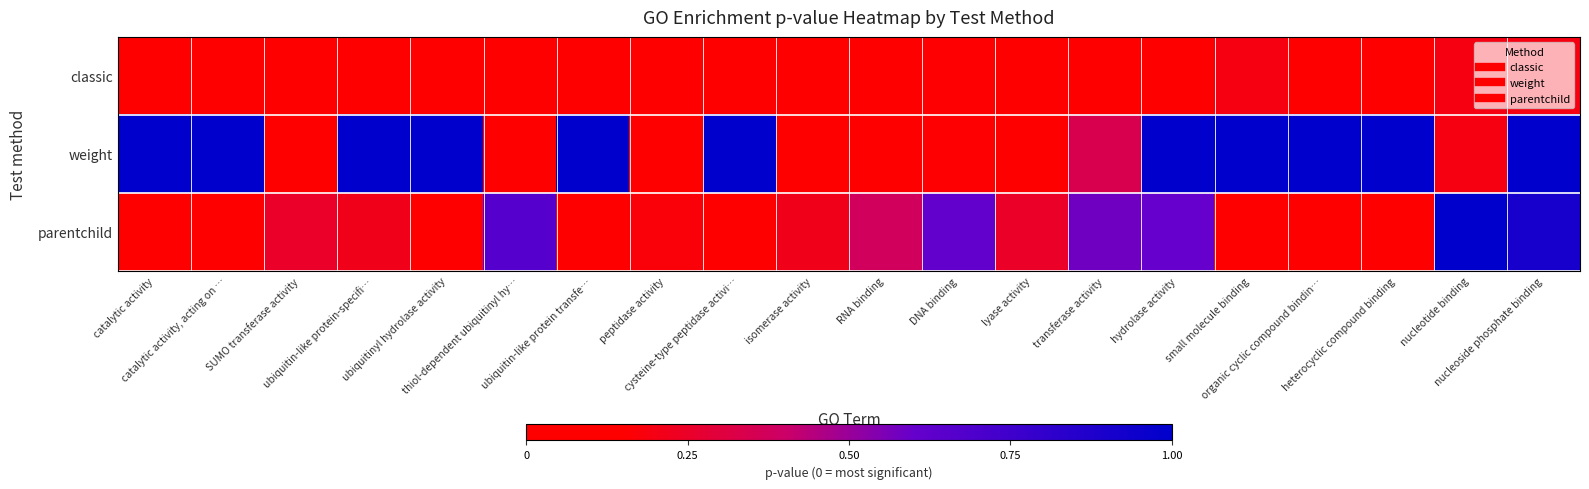

Rank the series by their maximum value, from highest to lowest.

weight, parentchild, classic